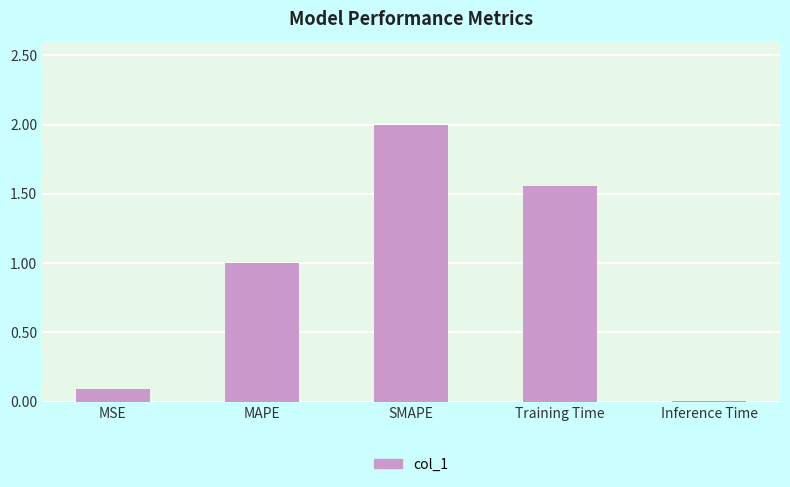

List the labels in order of value, smallest first.

Inference Time, MSE, MAPE, Training Time, SMAPE